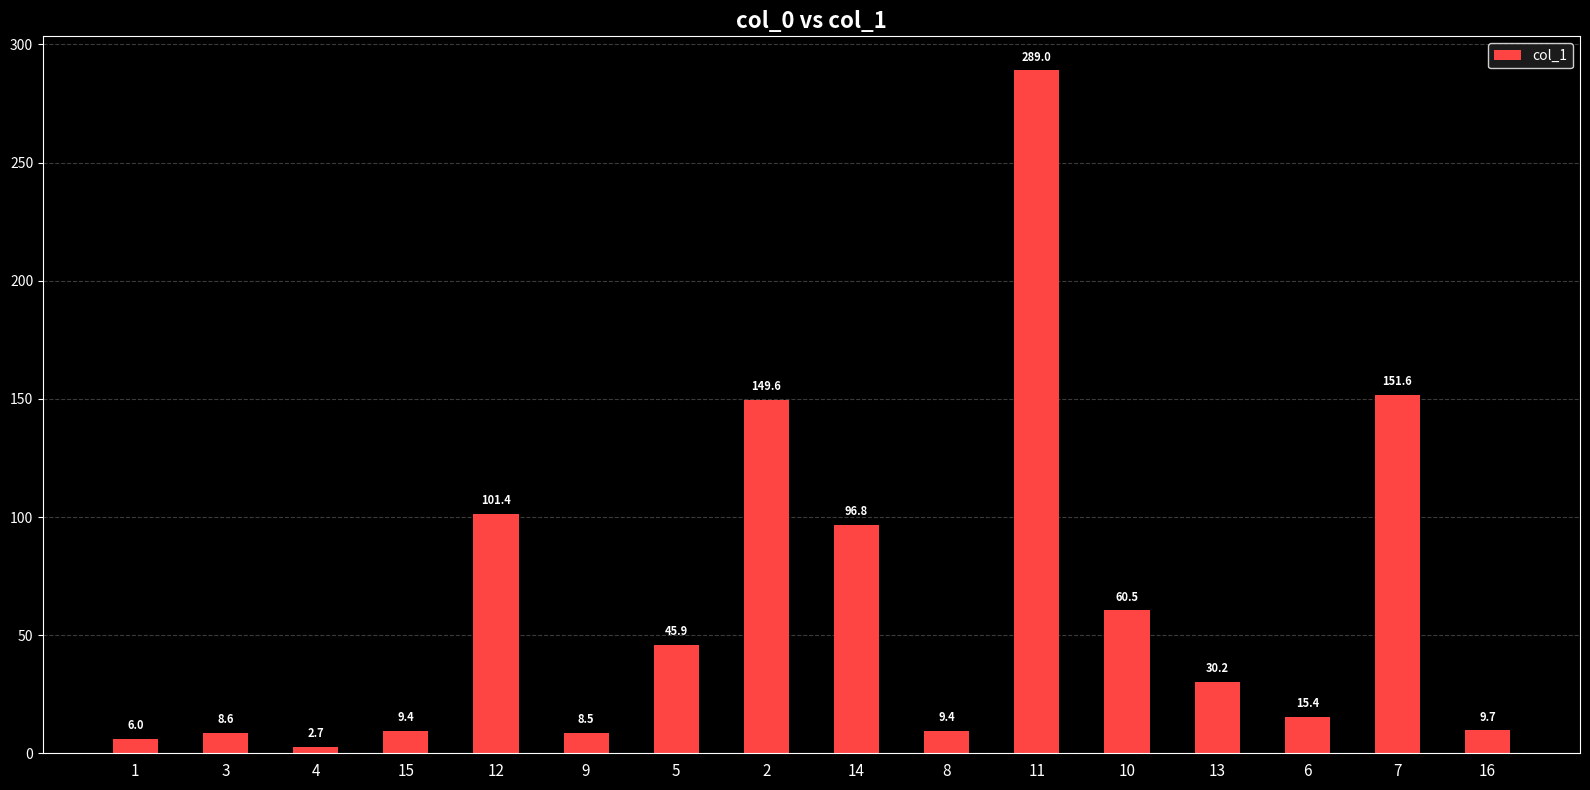

What is the change in value from 2 to 10?

-89.1